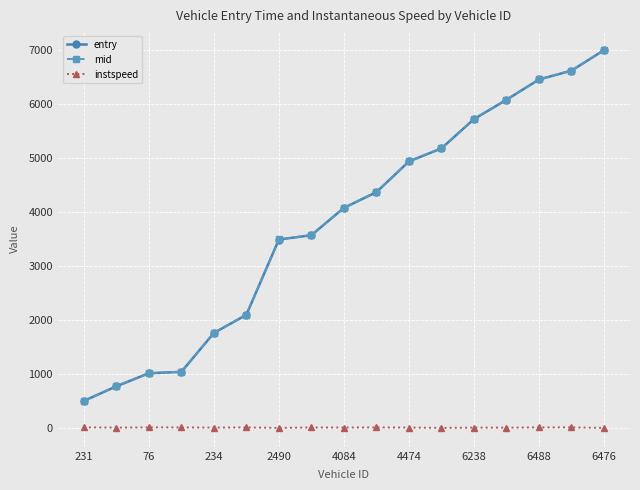

How many categories are shown in the chart?

17